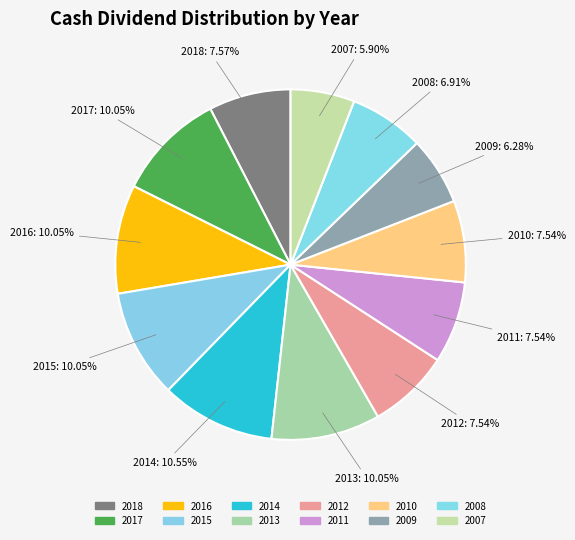

How many segments does this pie chart have?

12